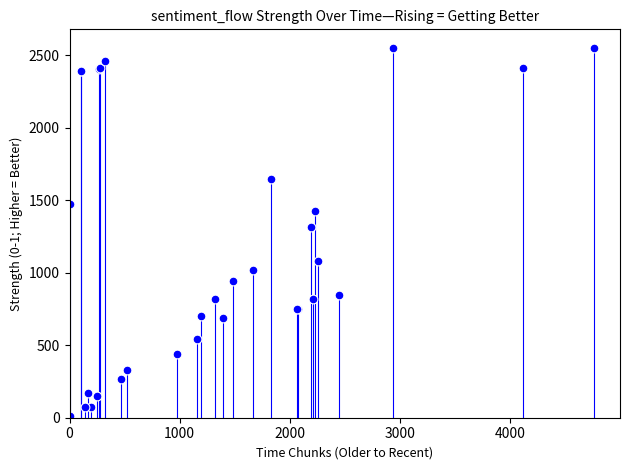

What Y value in the scatter plot is closest to 1282?

1314.9